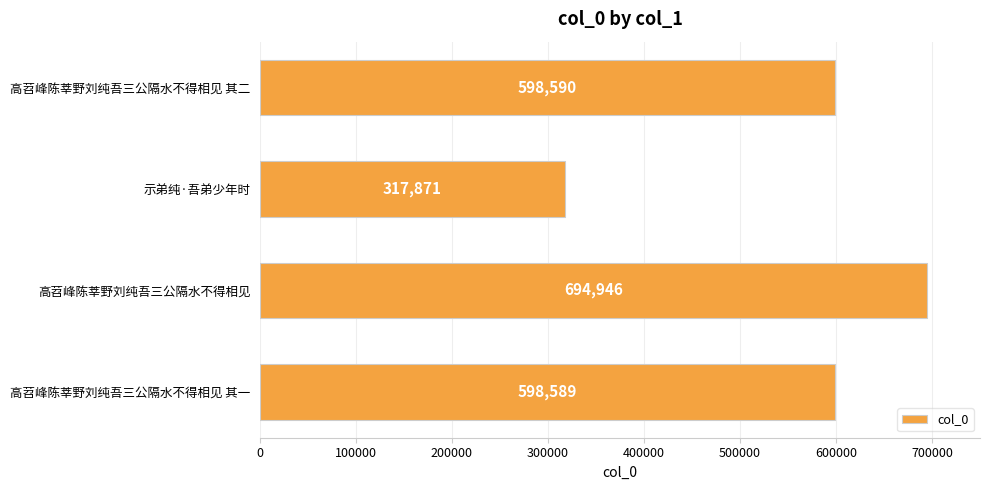

Reading bottom to top, transcribe all the data shown in this chart.

高苕峰陈莘野刘纯吾三公隔水不得相见 其一=598589	高苕峰陈莘野刘纯吾三公隔水不得相见=694946	示弟纯·吾弟少年时=317871	高苕峰陈莘野刘纯吾三公隔水不得相见 其二=598590